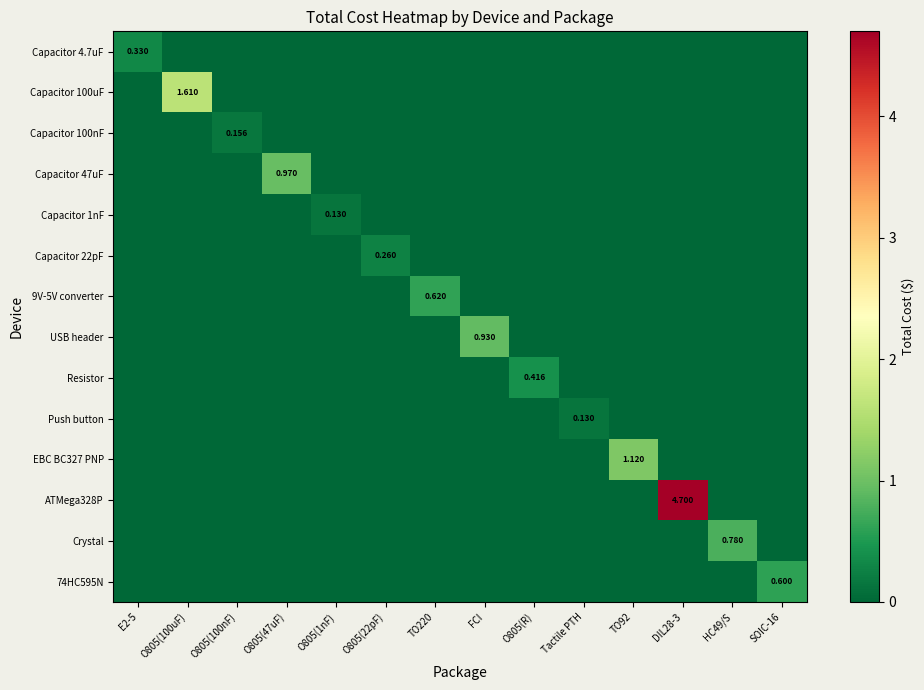

Count the Crystal values in the range 0 to 1.

14